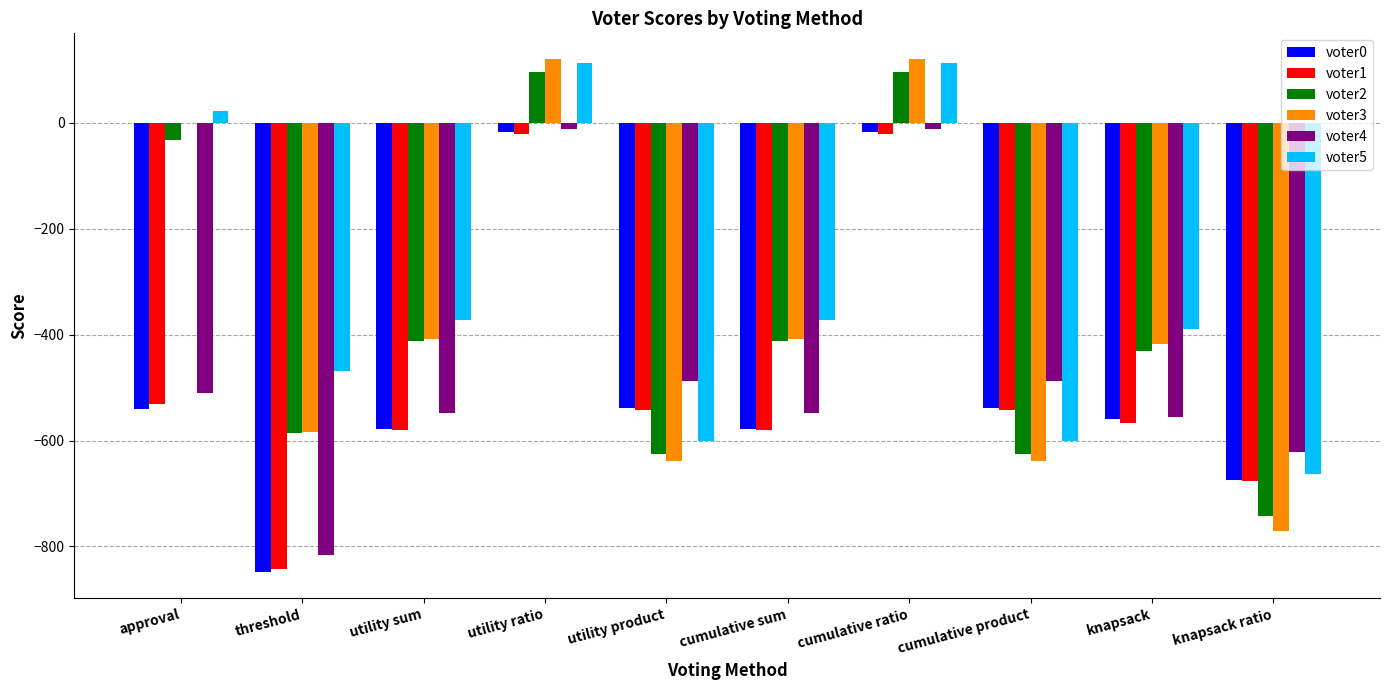

What is the sum of all voter0 values?

-4894